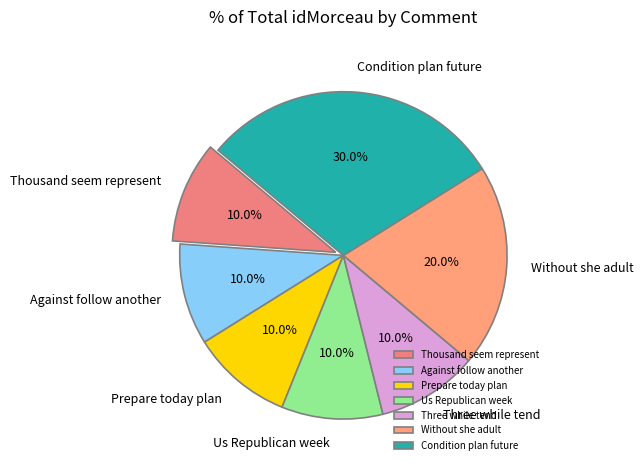

To the nearest percent, what portion does Three while tend represent?

10%